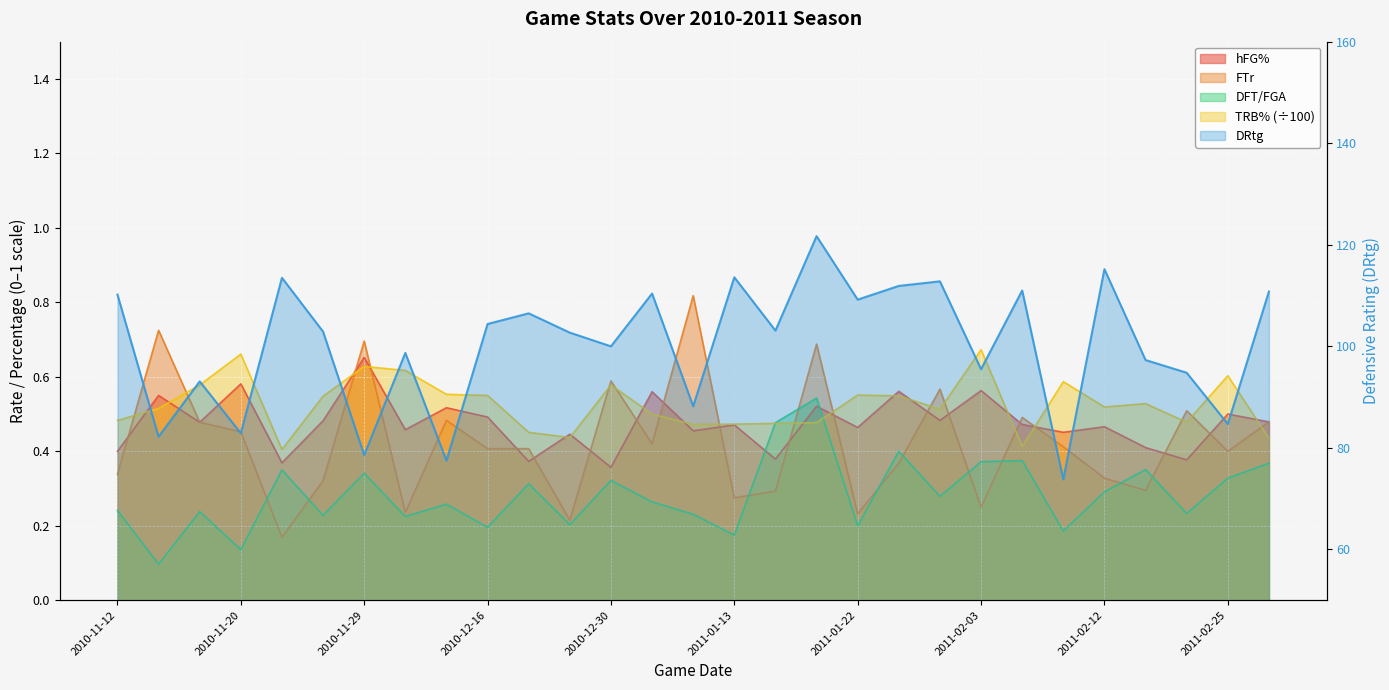

At how many categories does at least one series exceed 104?

13